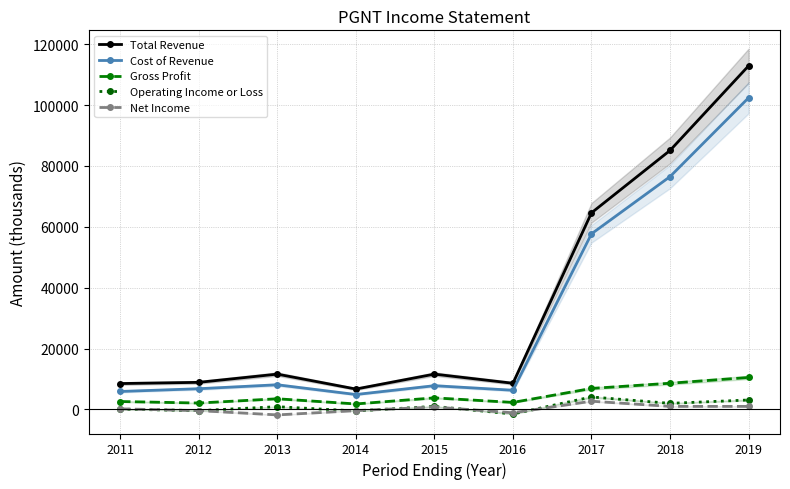

True or false: Net Income and Gross Profit intersect in this chart.

False